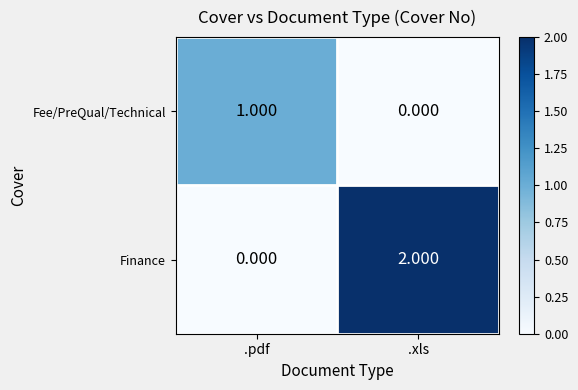

At which label does Fee/PreQual/Technical reach its peak?

.pdf